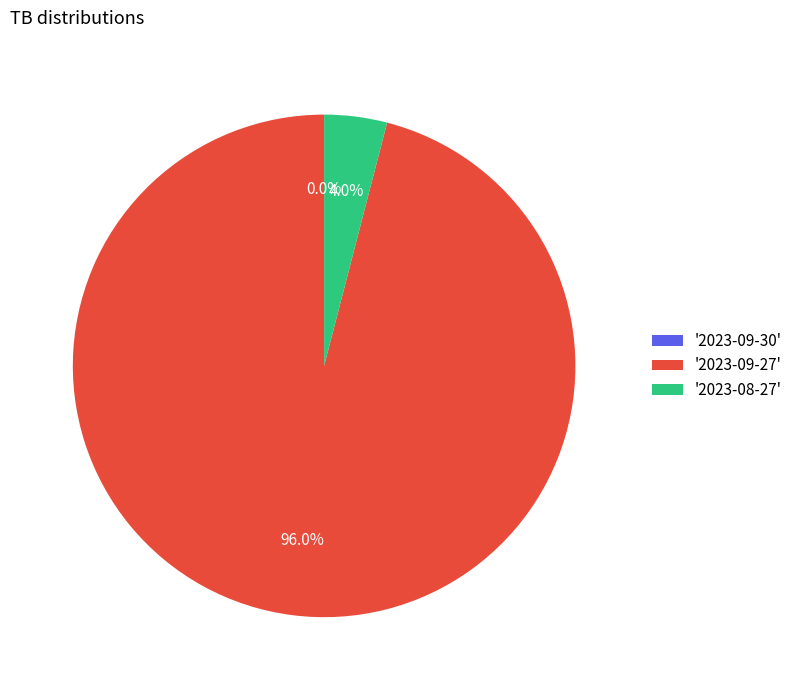

Is there any slice that represents more than half of the pie?

Yes